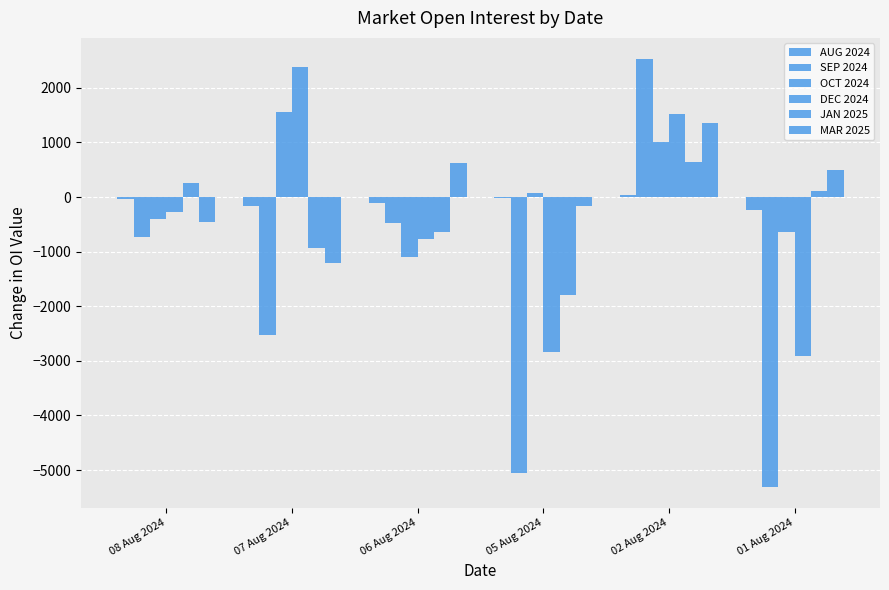

What is the maximum value shown in the chart?

2524